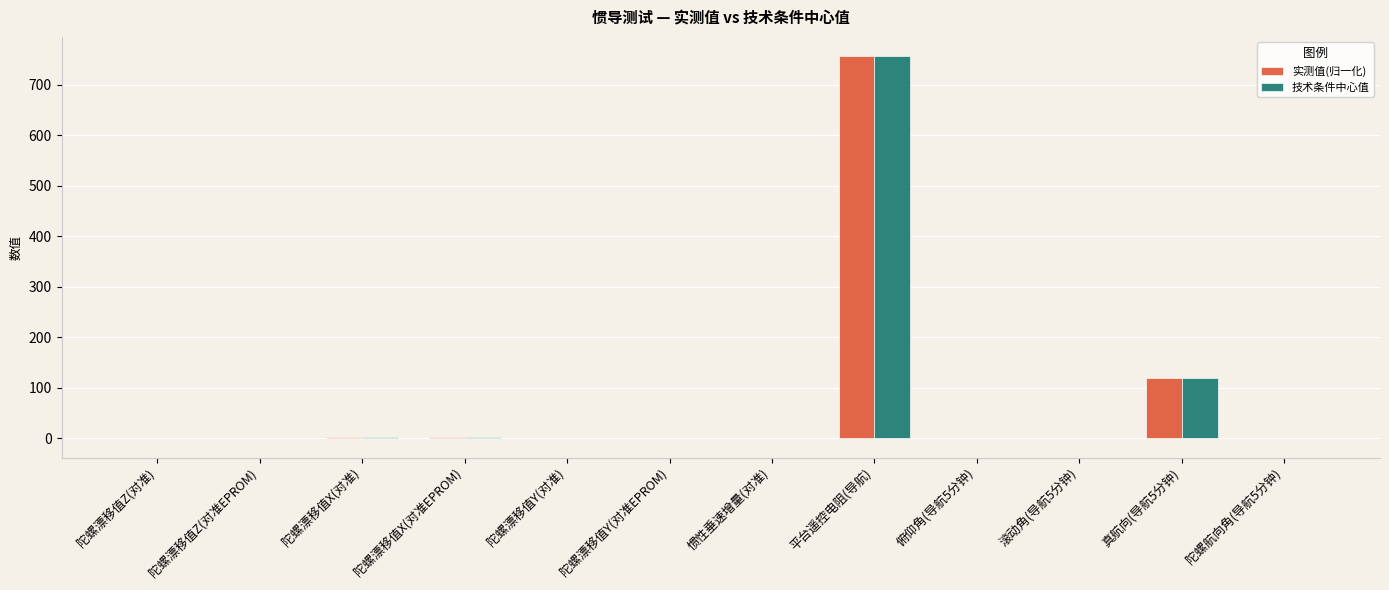

How many distinct data groups are displayed?

2